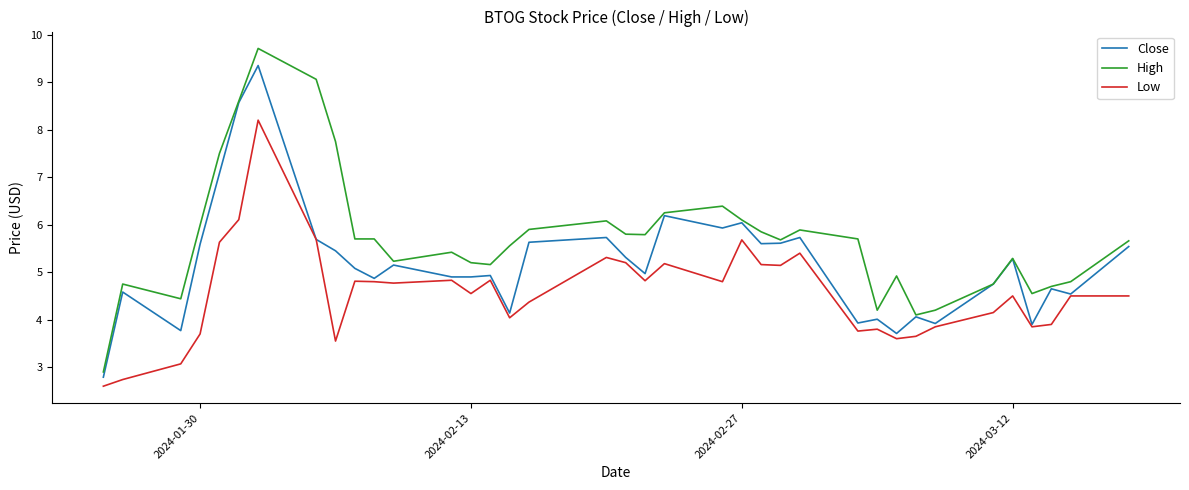

True or false: Low and High cross at least once.

False